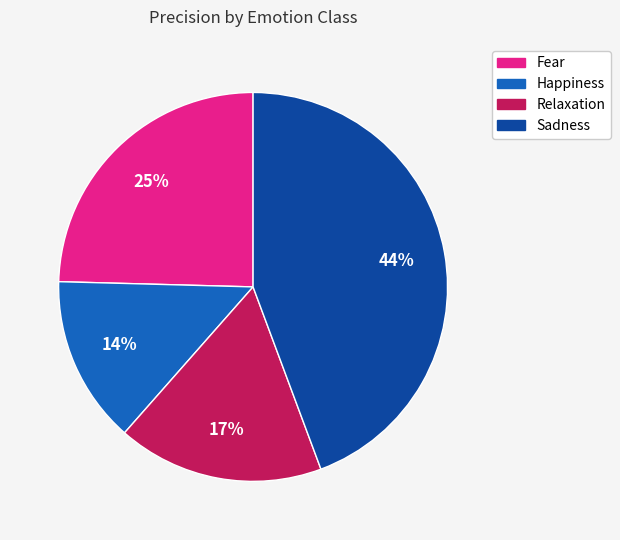

Rank the categories by value from highest to lowest.

Sadness, Fear, Relaxation, Happiness